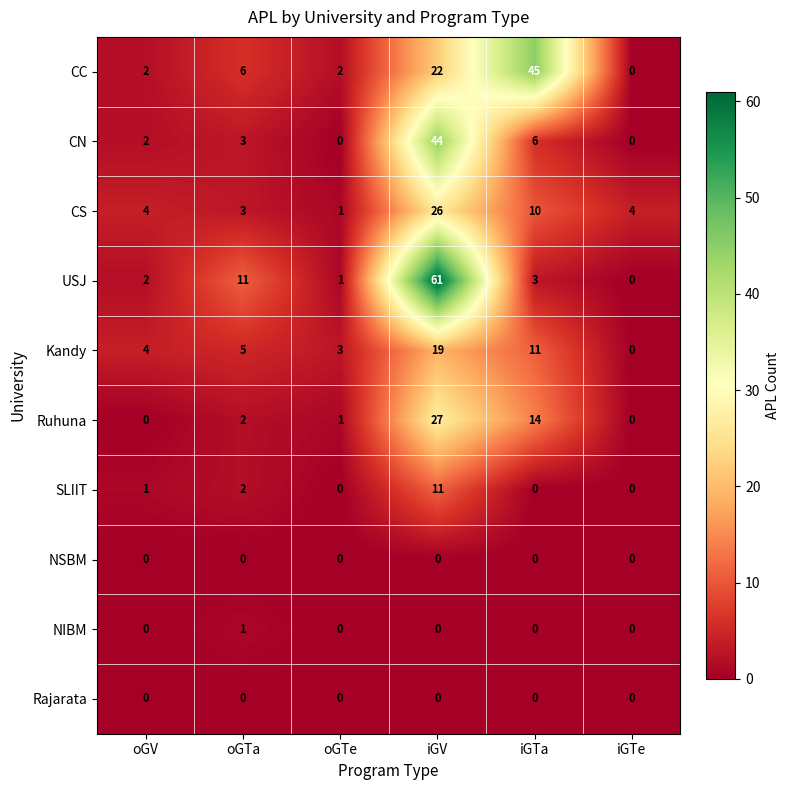

The value of CC at iGTa is 16. True or false?

False